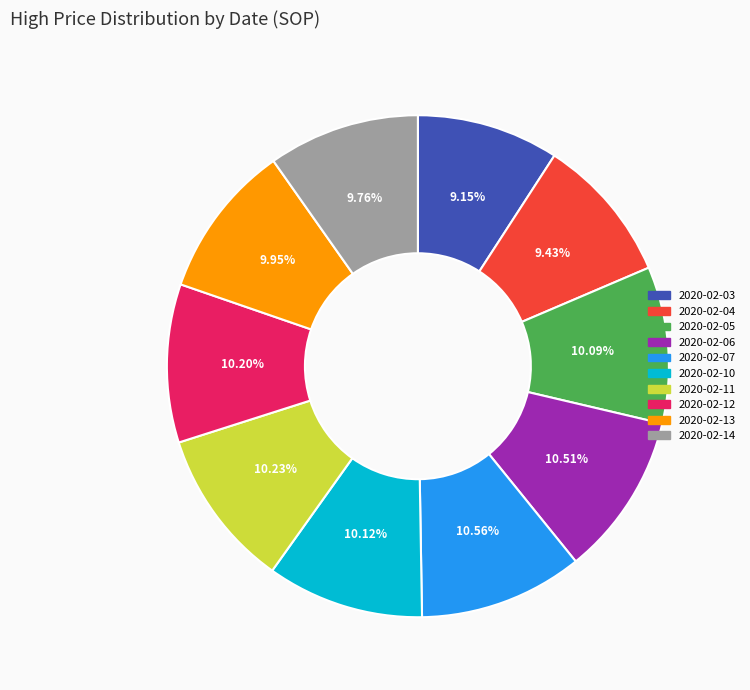

Is it true that 2020-02-12 is 10% of the pie?

True